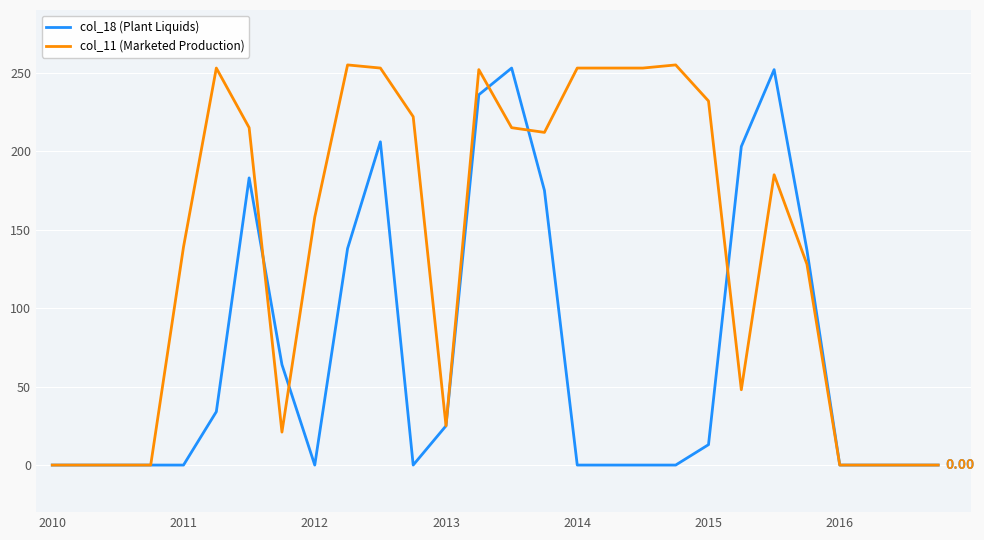

Which series has the largest total across all categories?

col_11 (Marketed Production)